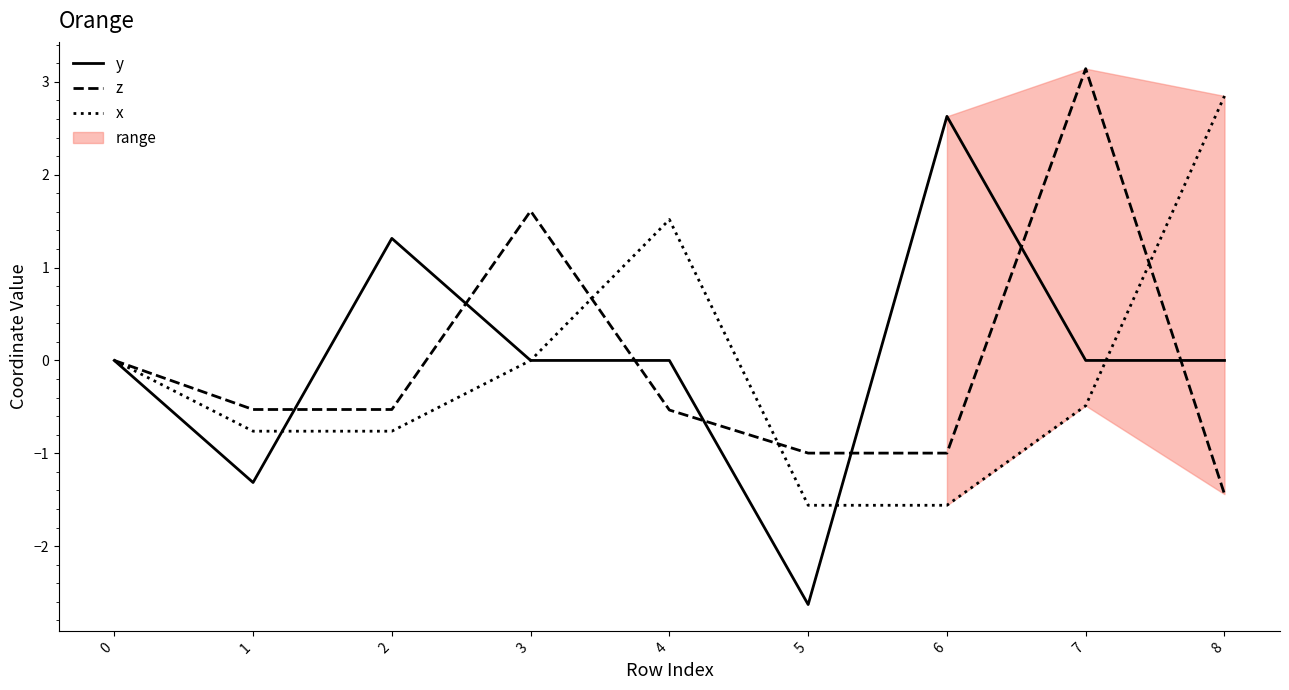

What is the highest value of the y series?

2.6